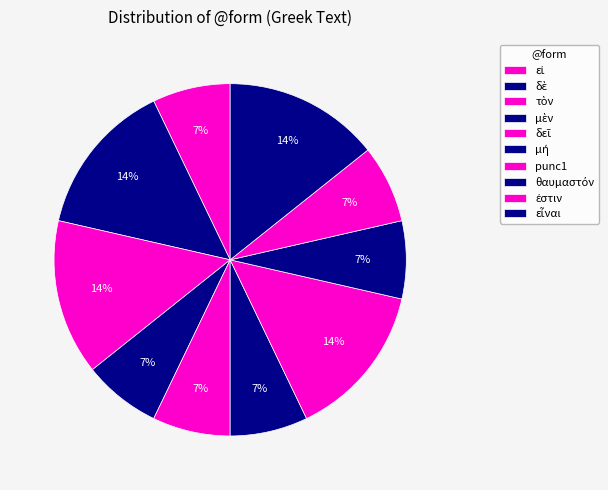

How many segments does this pie chart have?

10